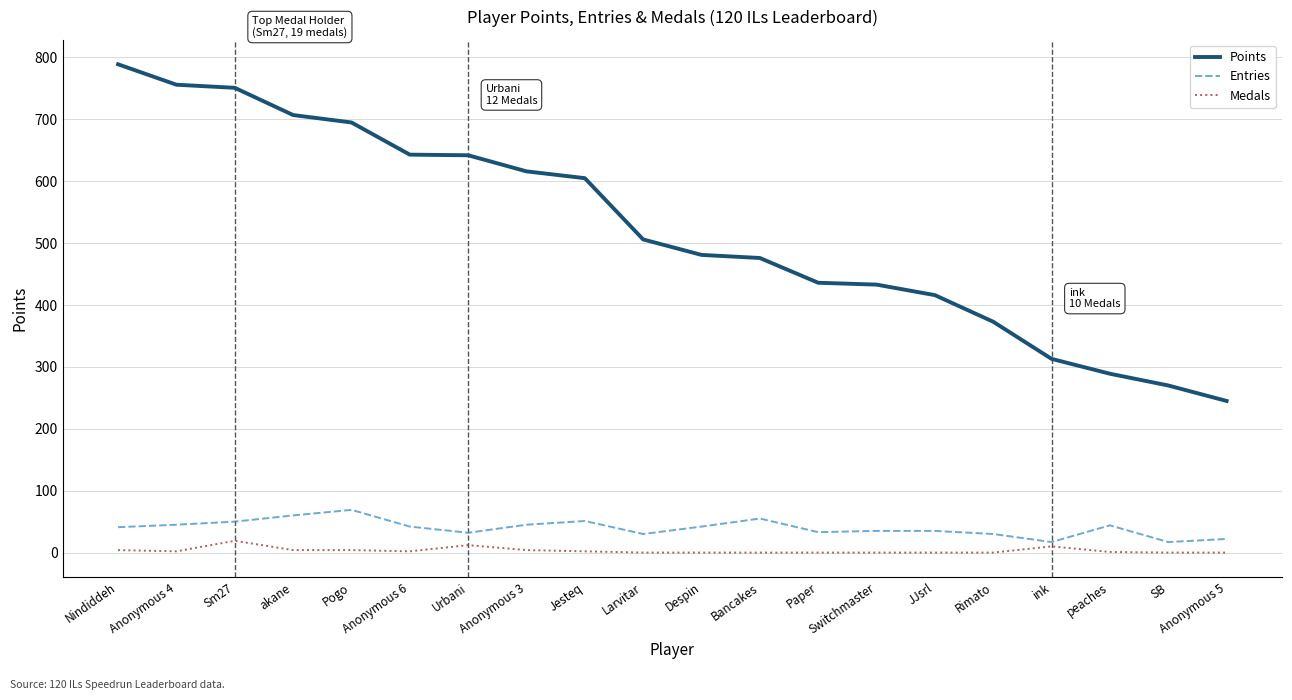

The value of Points at Pogo is 695. True or false?

True